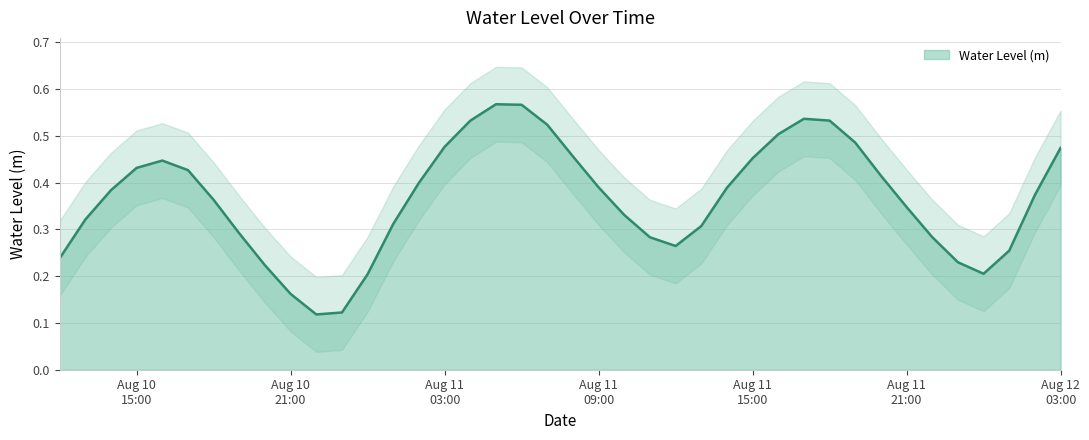

Reading left to right, extract all data points from this chart.

0.2	0.3	0.4	0.4	0.4	0.4	0.4	0.3	0.2	0.2	0.1	0.1	0.2	0.3	0.4	0.5	0.5	0.6	0.6	0.5	0.5	0.4	0.3	0.3	0.3	0.3	0.4	0.5	0.5	0.5	0.5	0.5	0.4	0.3	0.3	0.2	0.2	0.3	0.4	0.5